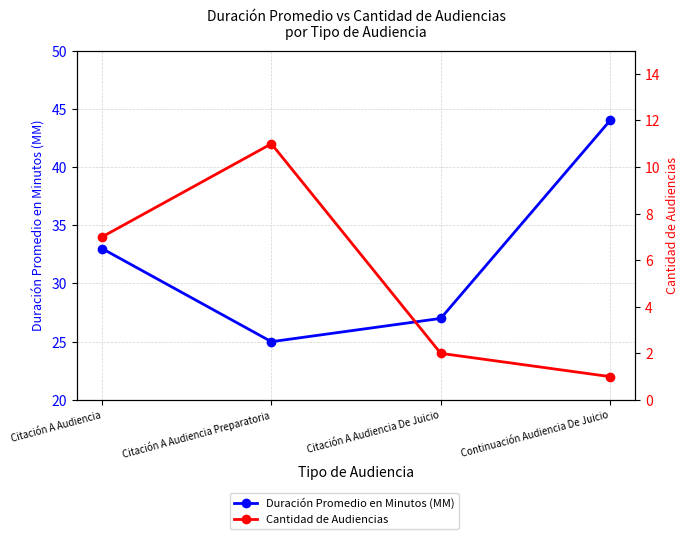

Where does the Cantidad de Audiencias series first go above 7?

Citación A Audiencia Preparatoria